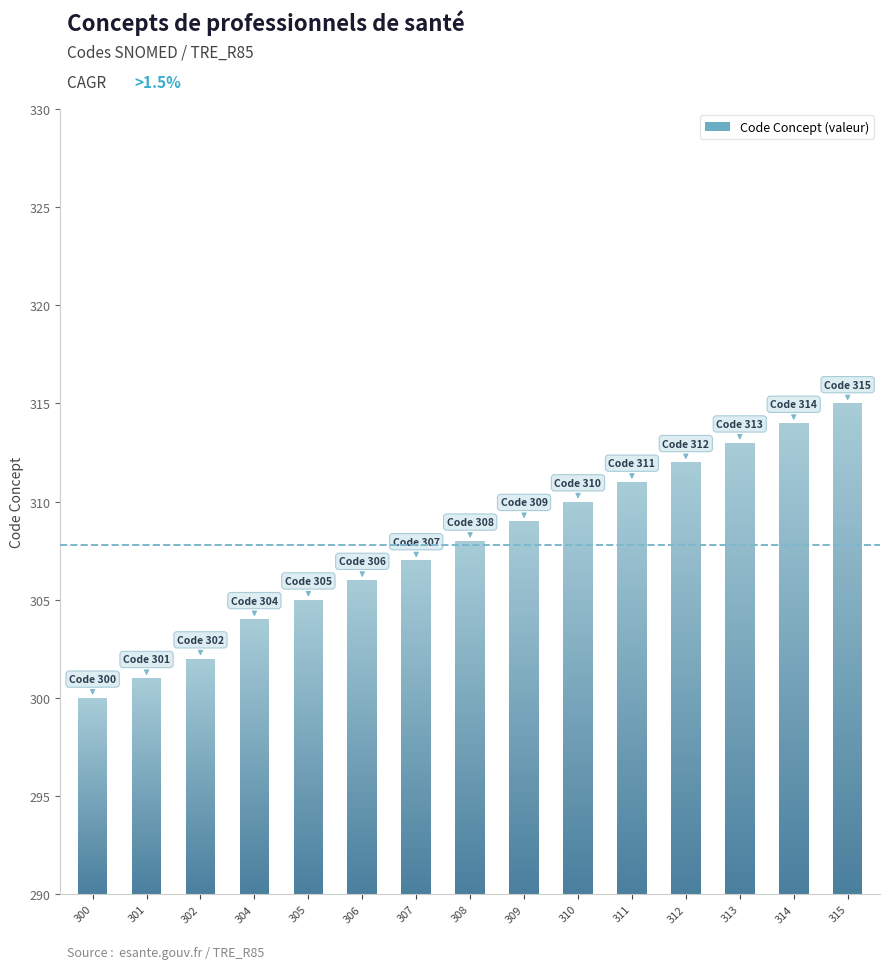

What is the change in value from 304 to 308?

+4